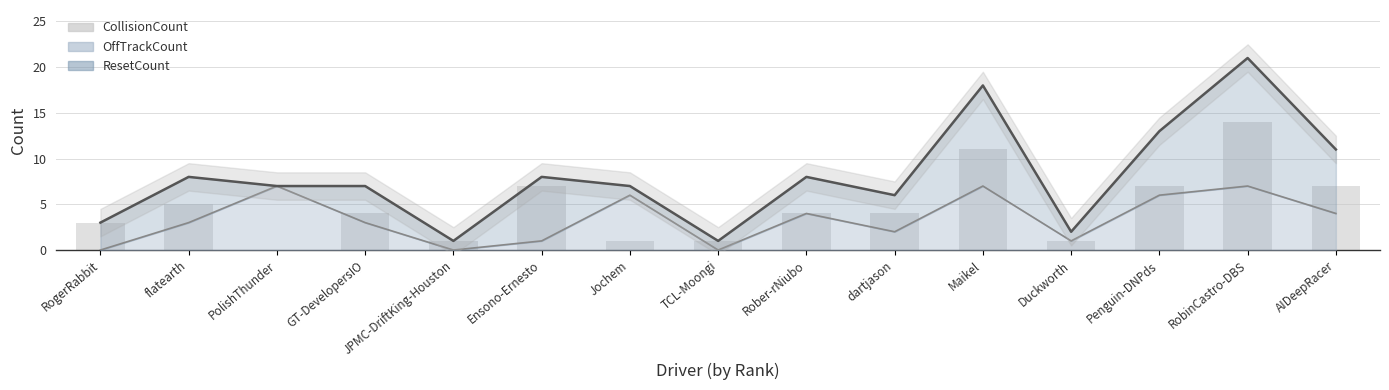

What is the difference between the second highest and second lowest values in the CollisionCount series?

10